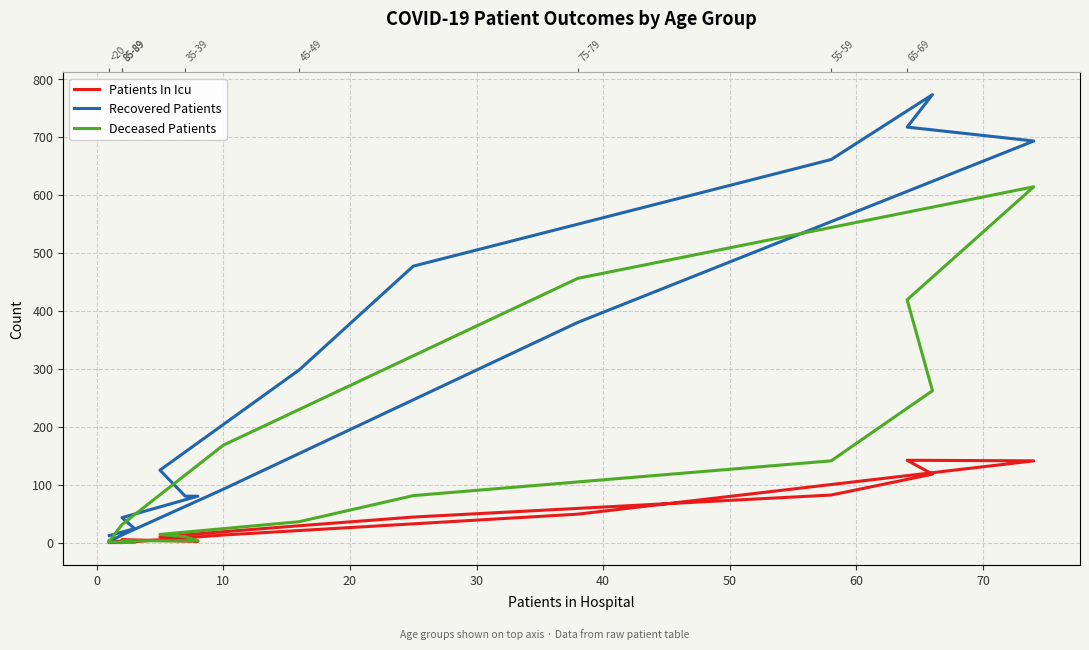

What is the average value of the Deceased Patients series?

140